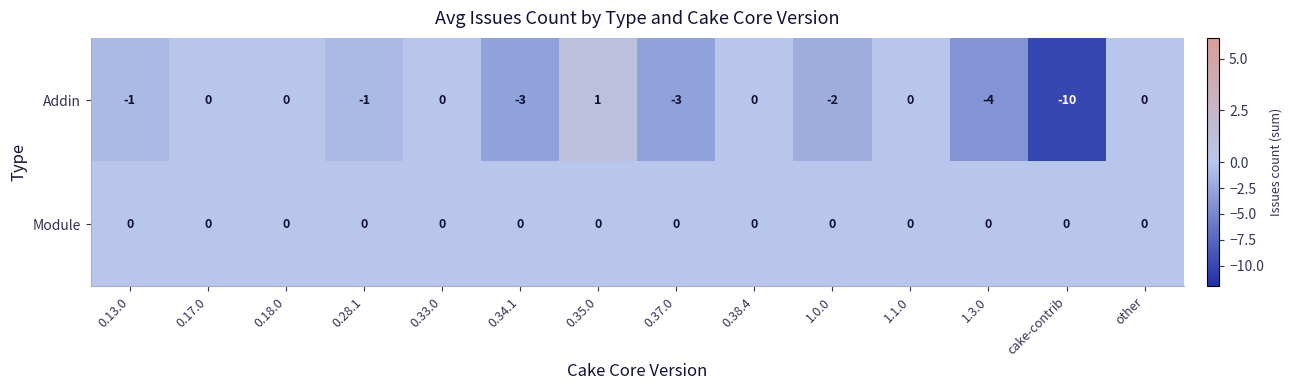

Reading left to right, extract all data points from this chart.

Addin: 0.13.0=-1	0.17.0=0	0.18.0=0	0.28.1=-1	0.33.0=0	0.34.1=-3	0.35.0=1	0.37.0=-3	0.38.4=0	1.0.0=-2	1.1.0=0	1.3.0=-4	cake-contrib=-10	other=0
Module: 0.13.0=0	0.17.0=0	0.18.0=0	0.28.1=0	0.33.0=0	0.34.1=0	0.35.0=0	0.37.0=0	0.38.4=0	1.0.0=0	1.1.0=0	1.3.0=0	cake-contrib=0	other=0